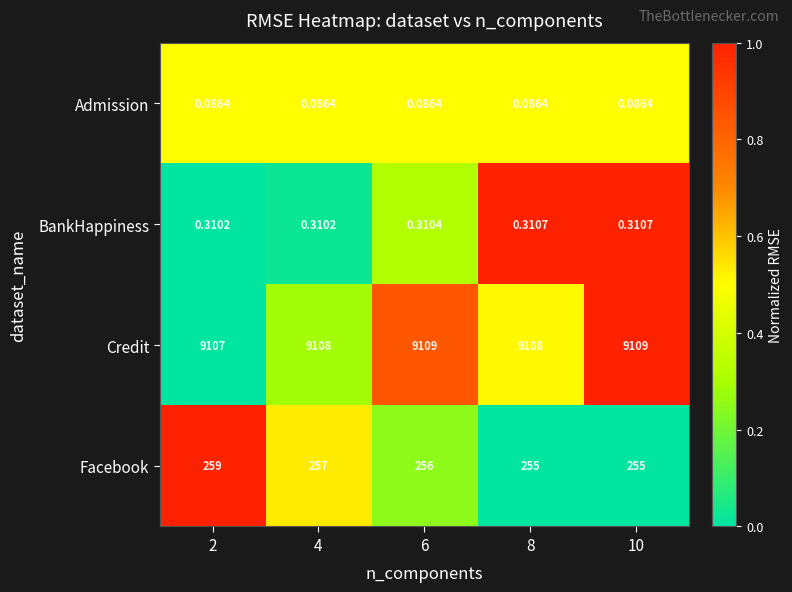

Rank the series by their maximum value, from lowest to highest.

Admission, BankHappiness, Facebook, Credit